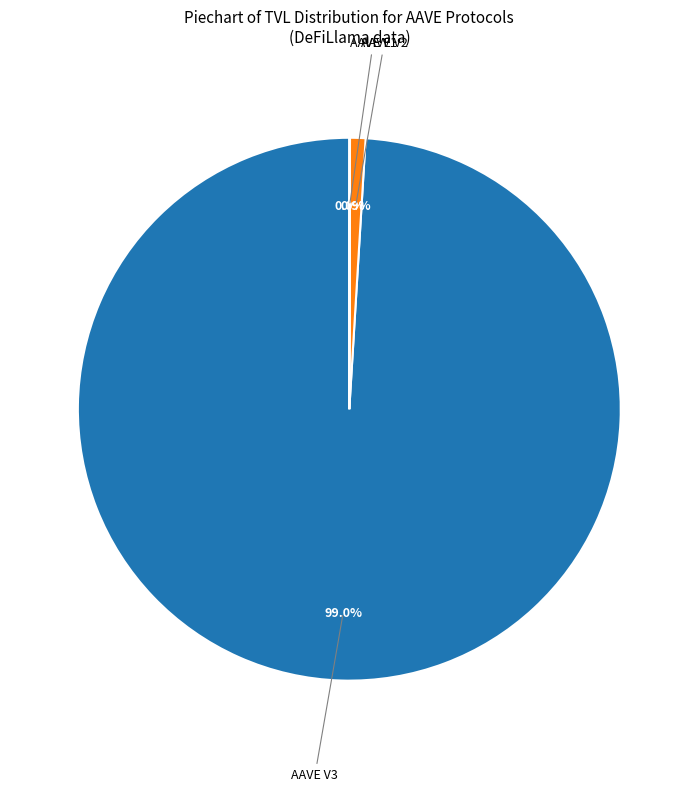

Is there a majority slice in this chart?

Yes